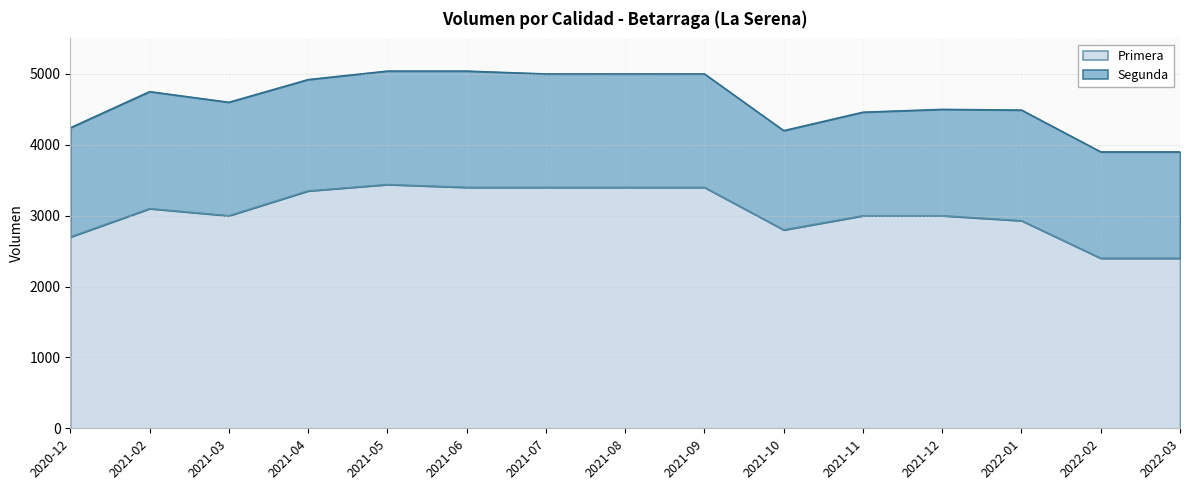

Approximately how many times larger is the value at 2021-04 compared to 2021-08?

1.0